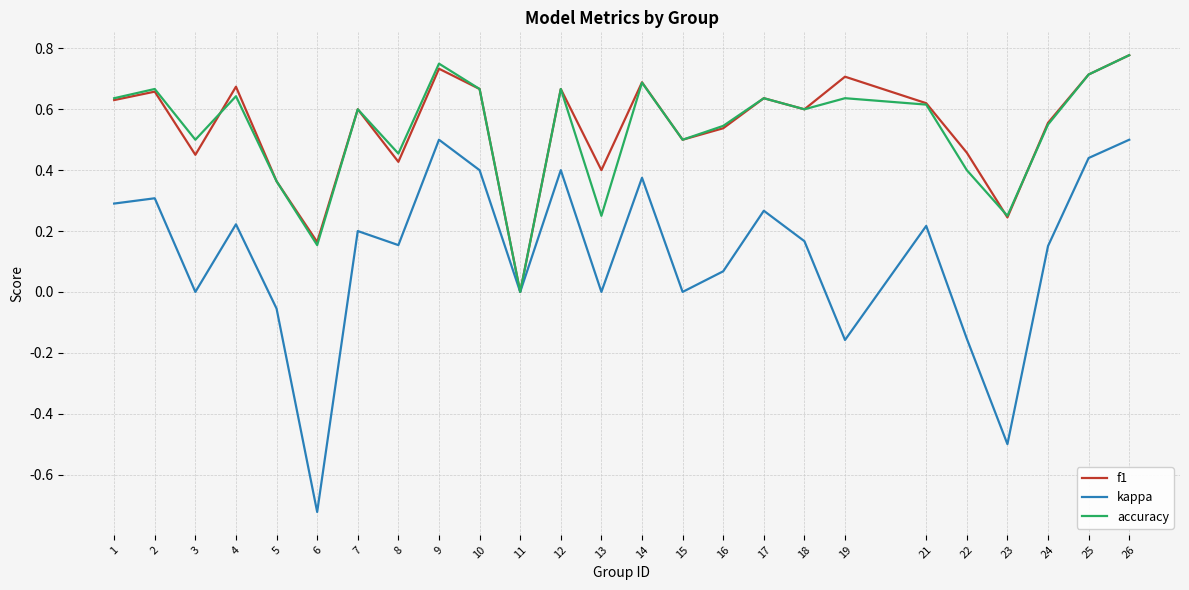

Which series has the largest range (max minus min)?

kappa